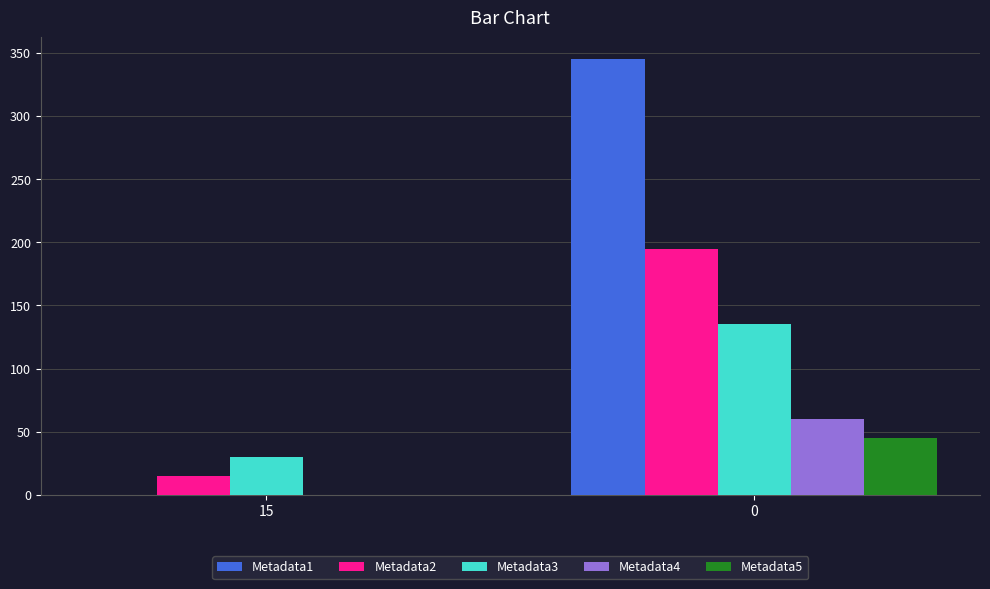

What is the greatest value displayed?

345